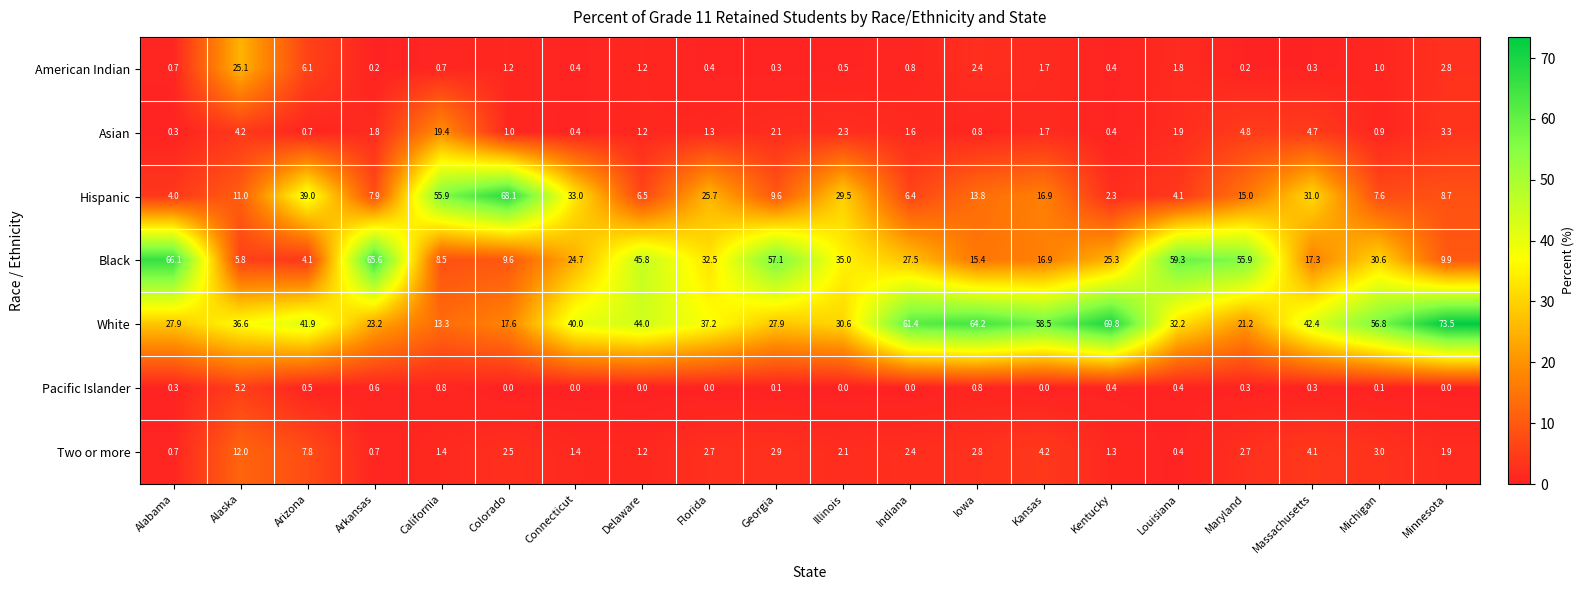

List the series in order of their peak value, lowest first.

Pacific Islander, Two or more, Asian, American Indian, Black, Hispanic, White